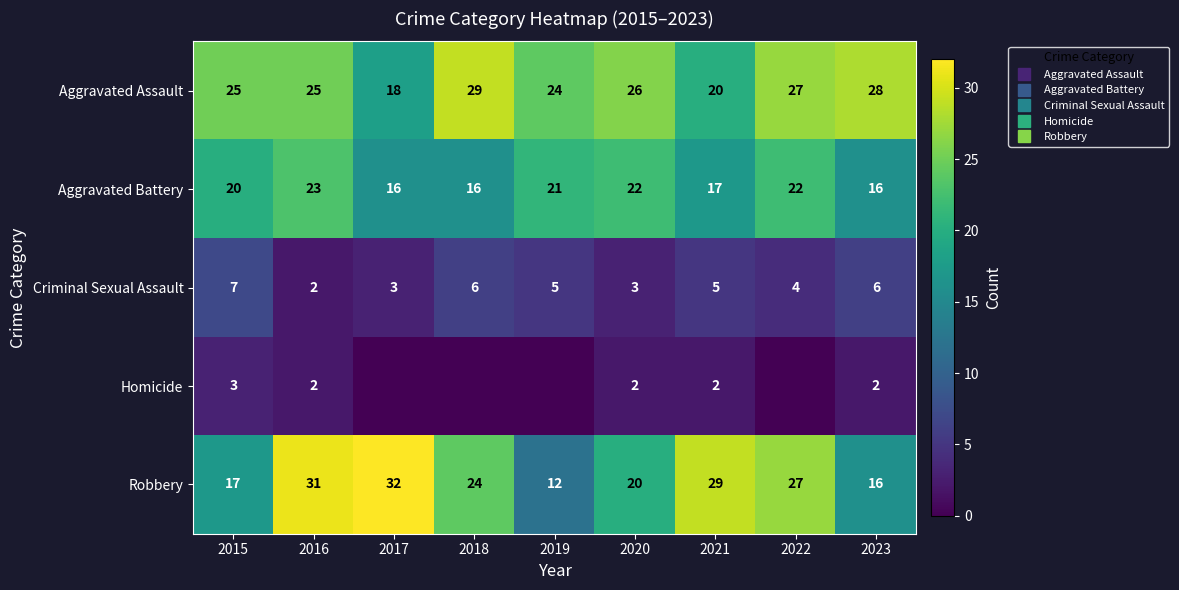

At how many categories does at least one series exceed 21?

9